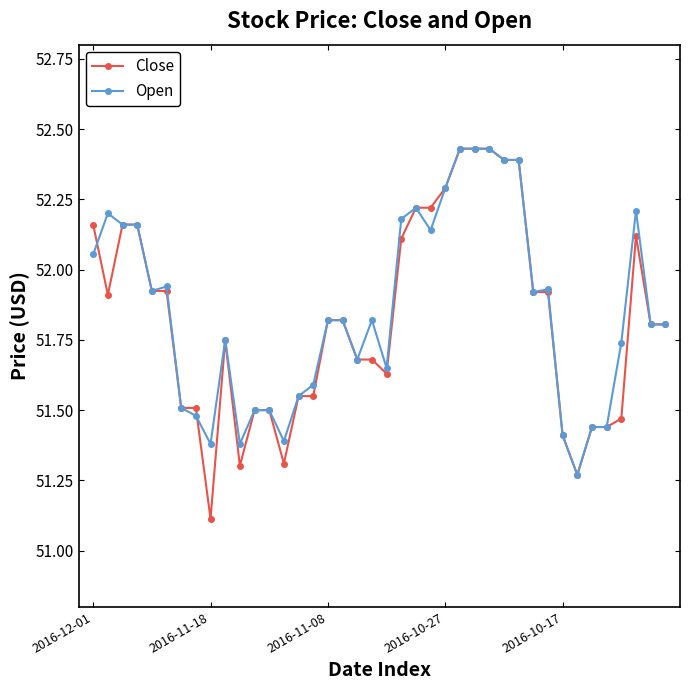

True or false: Close has more than 0 interior local peaks.

True